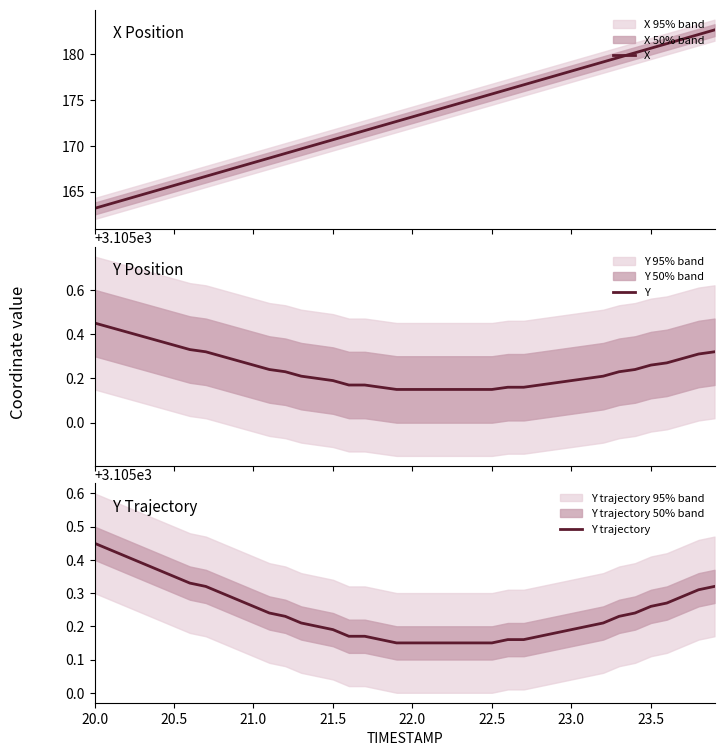

Reading left to right, list all the values displayed in this chart.

X: 163.2	163.7	164.2	164.7	165.2	165.7	166.2	166.7	167.2	167.7	168.2	168.7	169.2	169.7	170.2	170.7	171.2	171.7	172.2	172.7	173.2	173.7	174.2	174.7	175.2	175.7	176.2	176.7	177.2	177.7	178.2	178.7	179.2	179.7	180.2	180.7	181.2	181.7	182.2	182.7
Y: 3105.4	3105.4	3105.4	3105.4	3105.4	3105.3	3105.3	3105.3	3105.3	3105.3	3105.3	3105.2	3105.2	3105.2	3105.2	3105.2	3105.2	3105.2	3105.2	3105.2	3105.2	3105.2	3105.2	3105.2	3105.2	3105.2	3105.2	3105.2	3105.2	3105.2	3105.2	3105.2	3105.2	3105.2	3105.2	3105.3	3105.3	3105.3	3105.3	3105.3
Y trajectory: 3105.4	3105.4	3105.4	3105.4	3105.4	3105.3	3105.3	3105.3	3105.3	3105.3	3105.3	3105.2	3105.2	3105.2	3105.2	3105.2	3105.2	3105.2	3105.2	3105.2	3105.2	3105.2	3105.2	3105.2	3105.2	3105.2	3105.2	3105.2	3105.2	3105.2	3105.2	3105.2	3105.2	3105.2	3105.2	3105.3	3105.3	3105.3	3105.3	3105.3